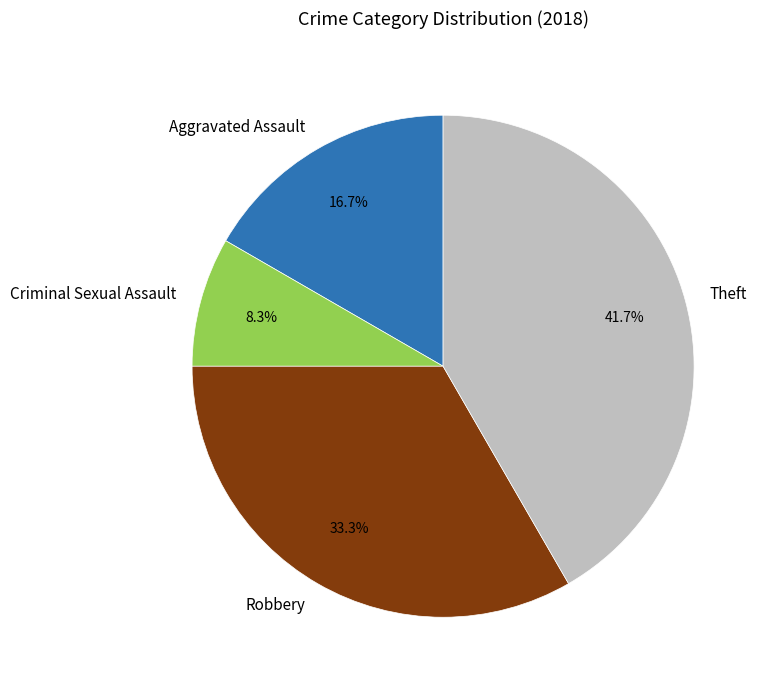

The Aggravated Assault slice represents 17% of the pie. True or false?

True